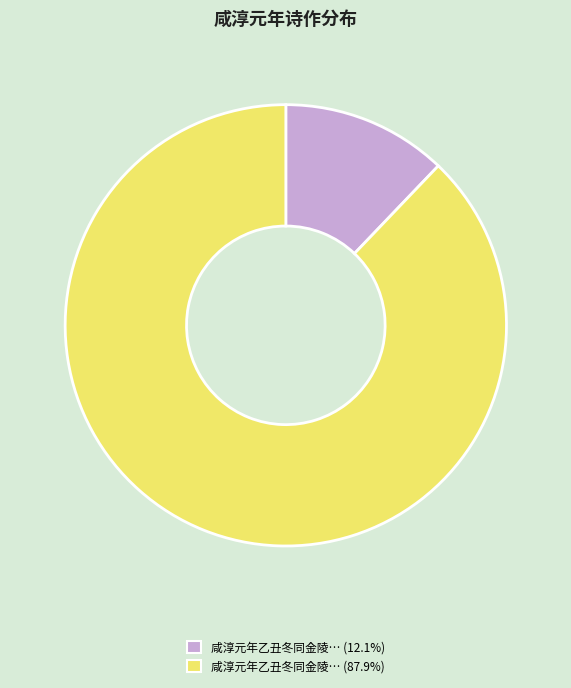

Does any single category account for the majority?

Yes